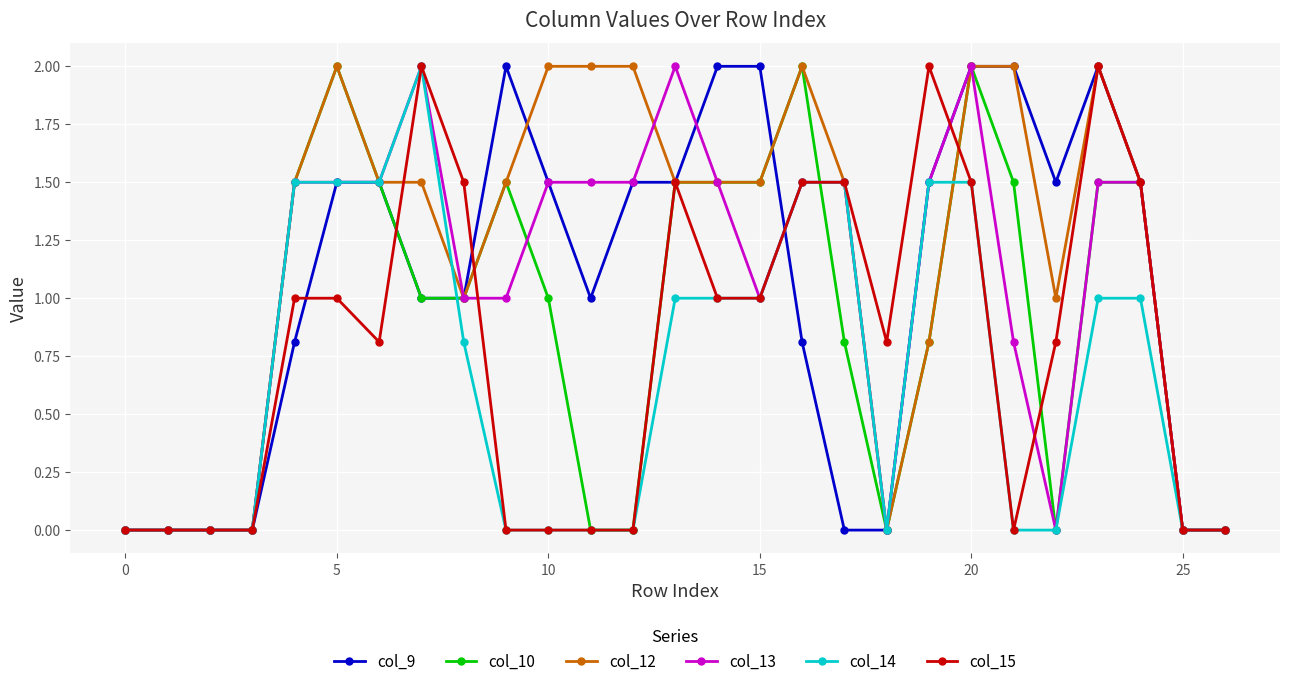

True or false: col_10 has more than 0 points higher than both neighbors.

True